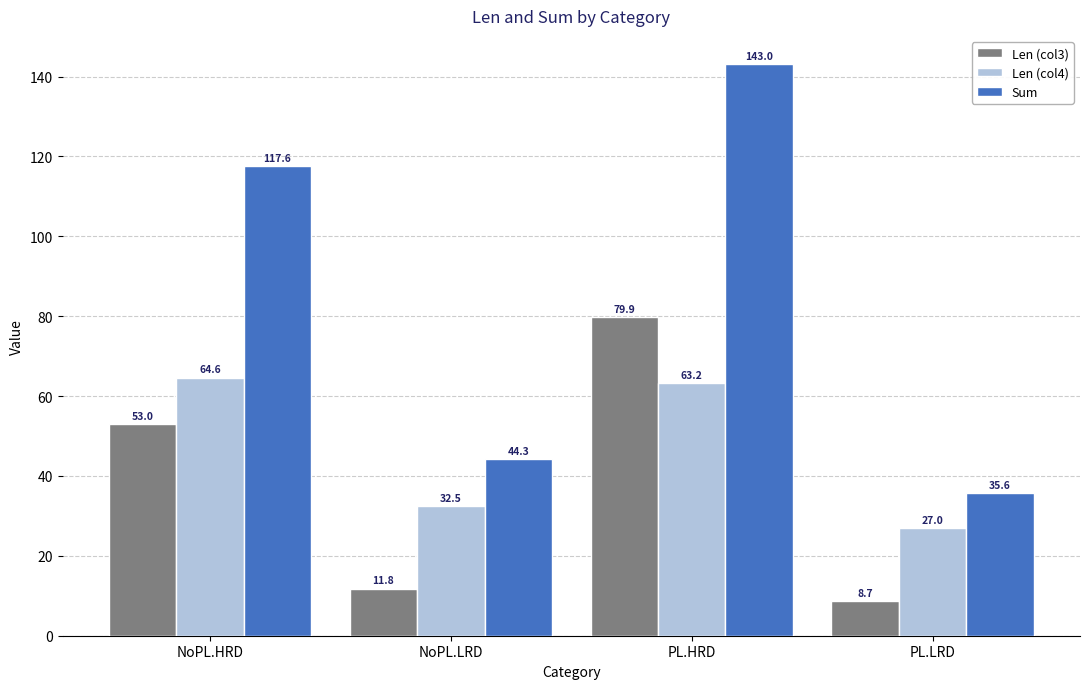

Reading right to left, extract all data points from this chart.

Len (col3): 8.7	79.9	11.8	53.0
Len (col4): 27.0	63.2	32.5	64.6
Sum: 35.6	143.0	44.3	117.6